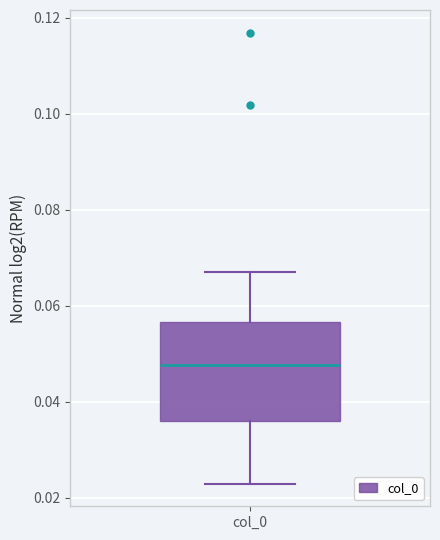

Read this box plot against the y-axis: the position of the median line, the range covered by the box, and the ends of both whiskers. The values are not printed on the chart, so give them approximately, as read against the axis.

median 0.048, box 0.036 to 0.056, whiskers 0.022 to 0.068